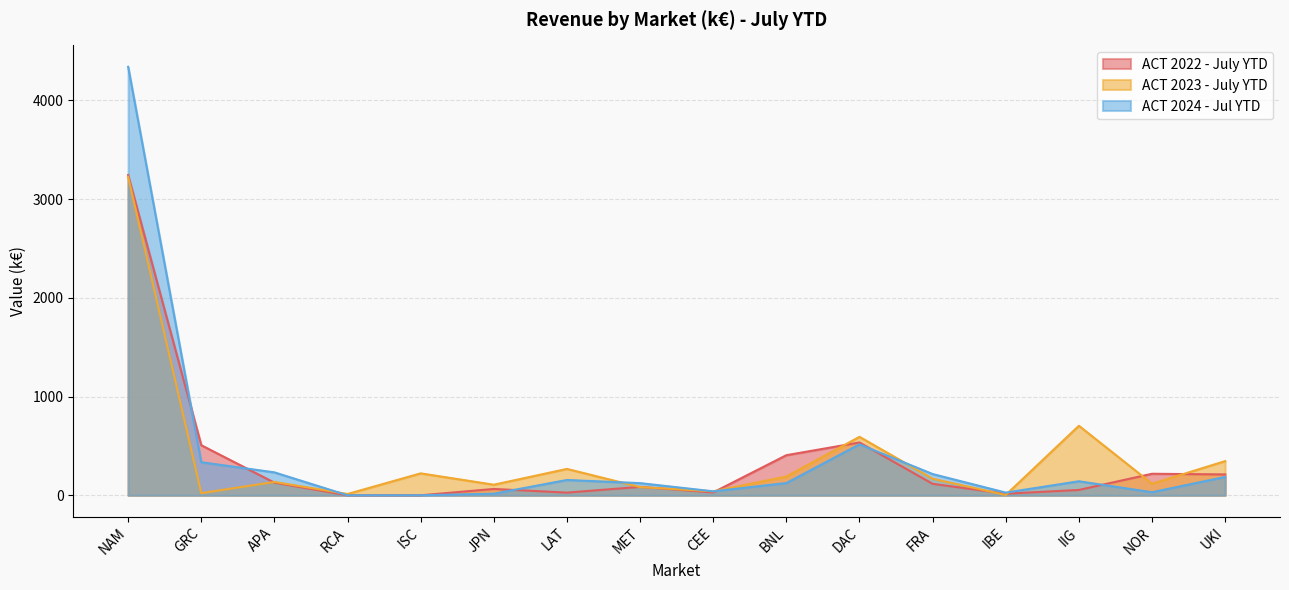

Rank the series by their maximum value, from highest to lowest.

ACT 2024 - Jul YTD, ACT 2022 - July YTD, ACT 2023 - July YTD